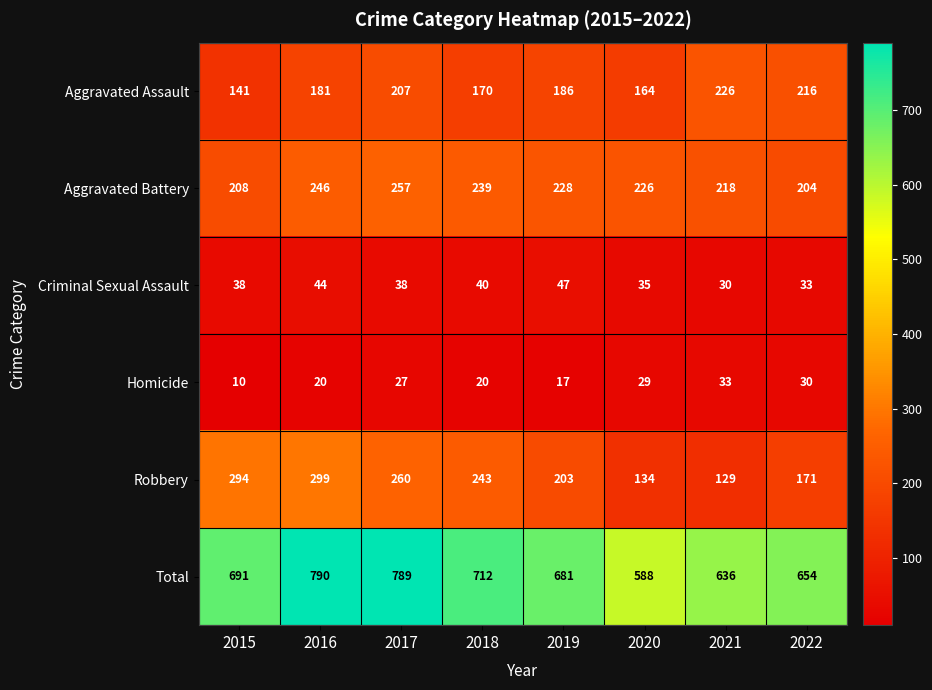

What is the difference between the Total values at 2018 and 2017?

77